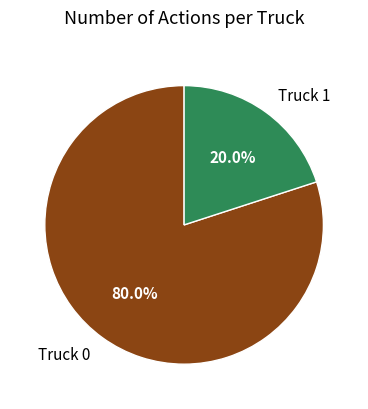

To the nearest percent, what portion does Truck 0 represent?

80%